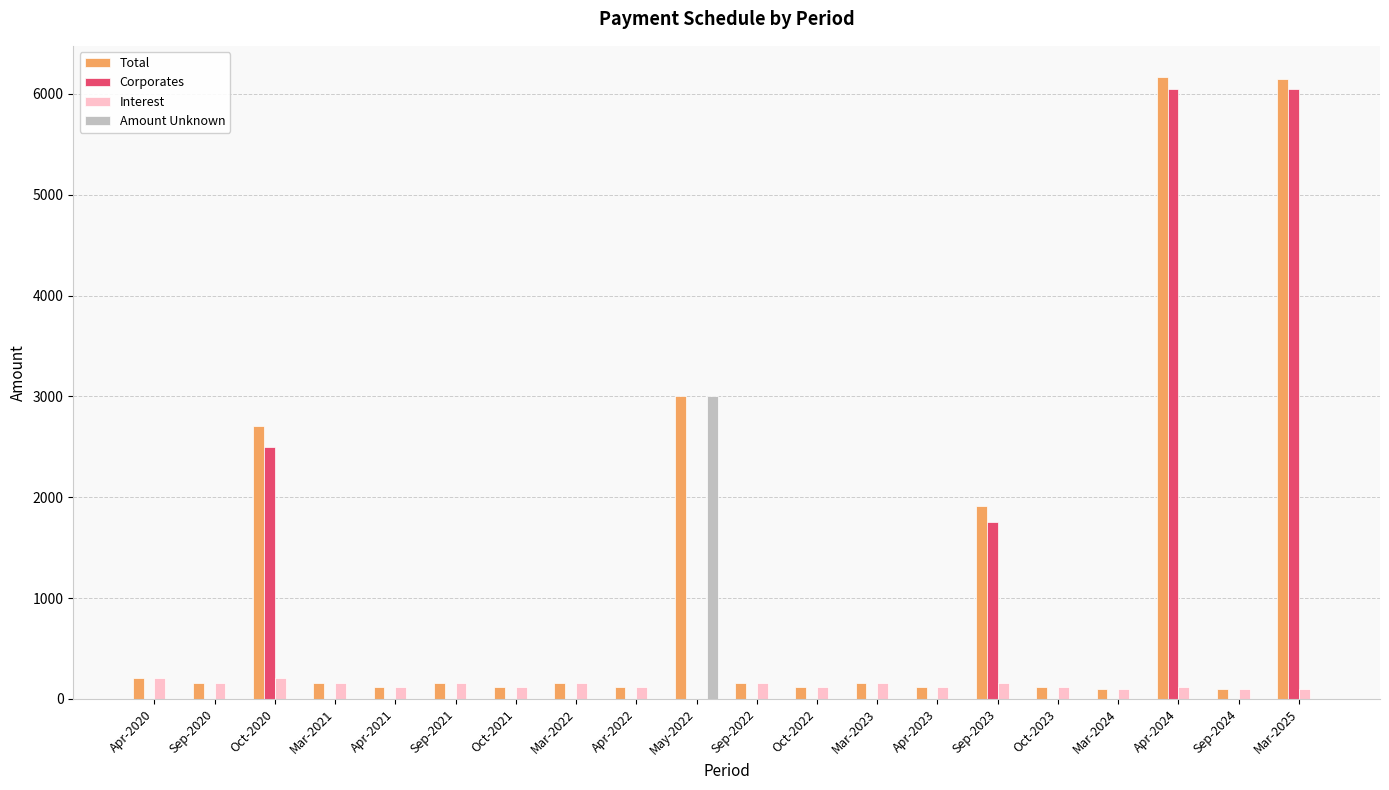

Which series has the largest total across all categories?

Total